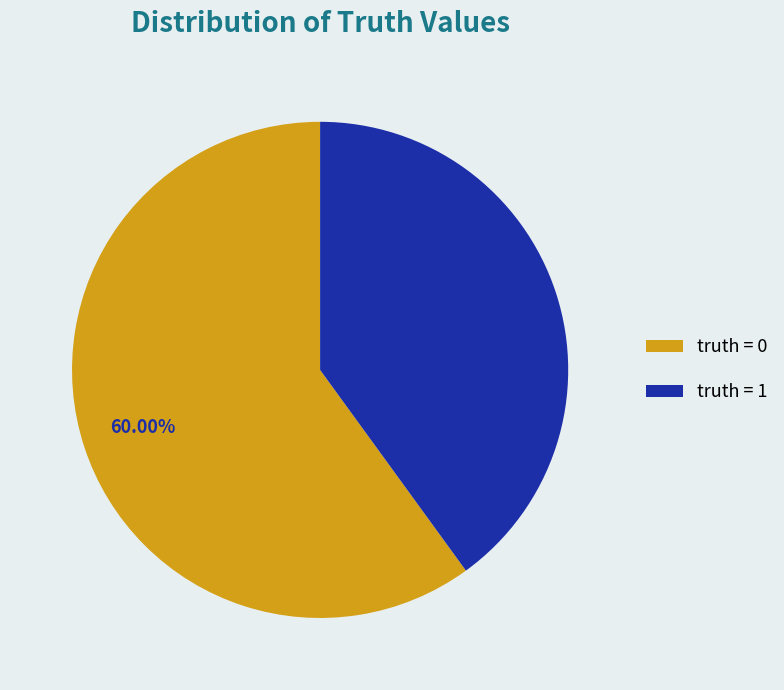

Is the sum of truth = 0 and truth = 1 greater than half?

Yes